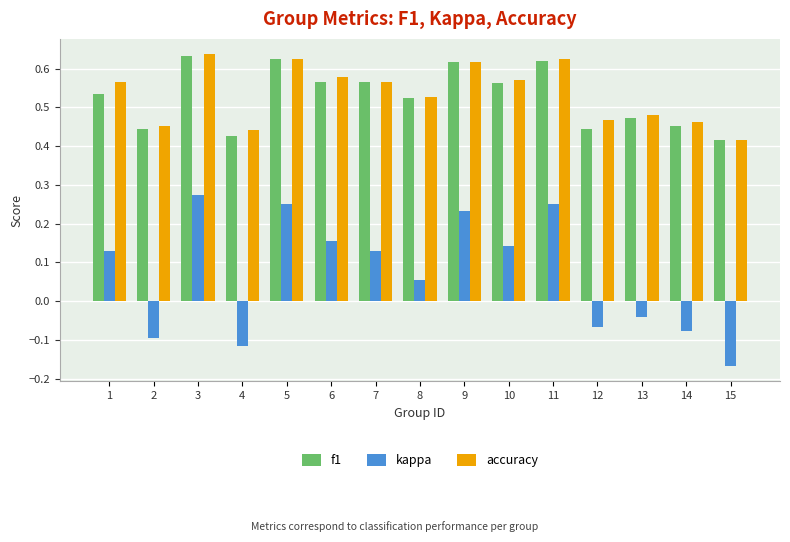

The value of accuracy at 12 is 0.1. True or false?

False